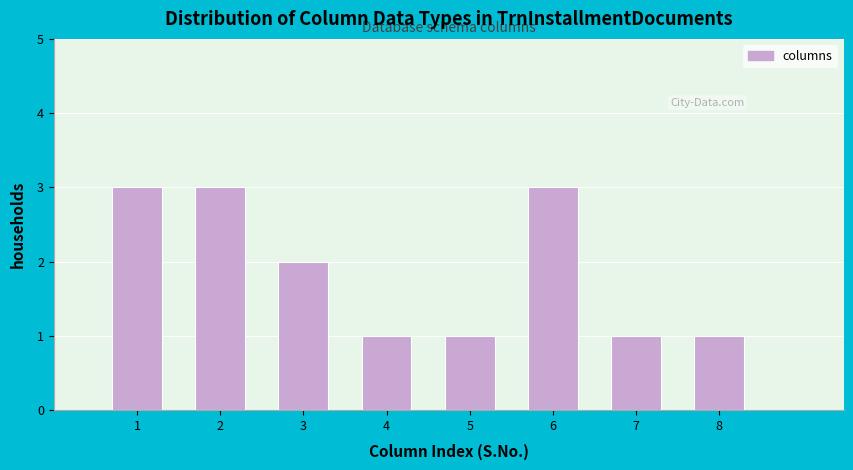

Reading left to right, what are all the values shown in this chart?

3	3	2	1	1	3	1	1